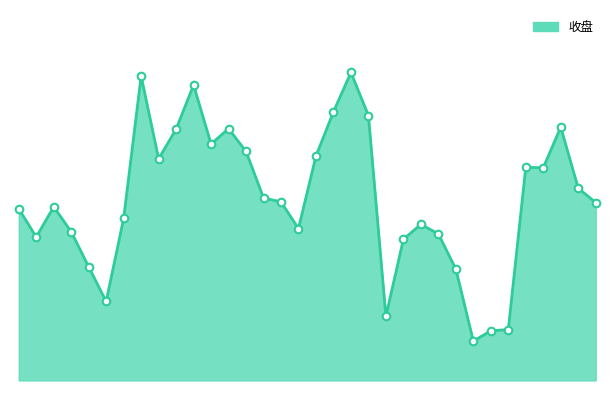

Does the chart have visible grid lines?

No